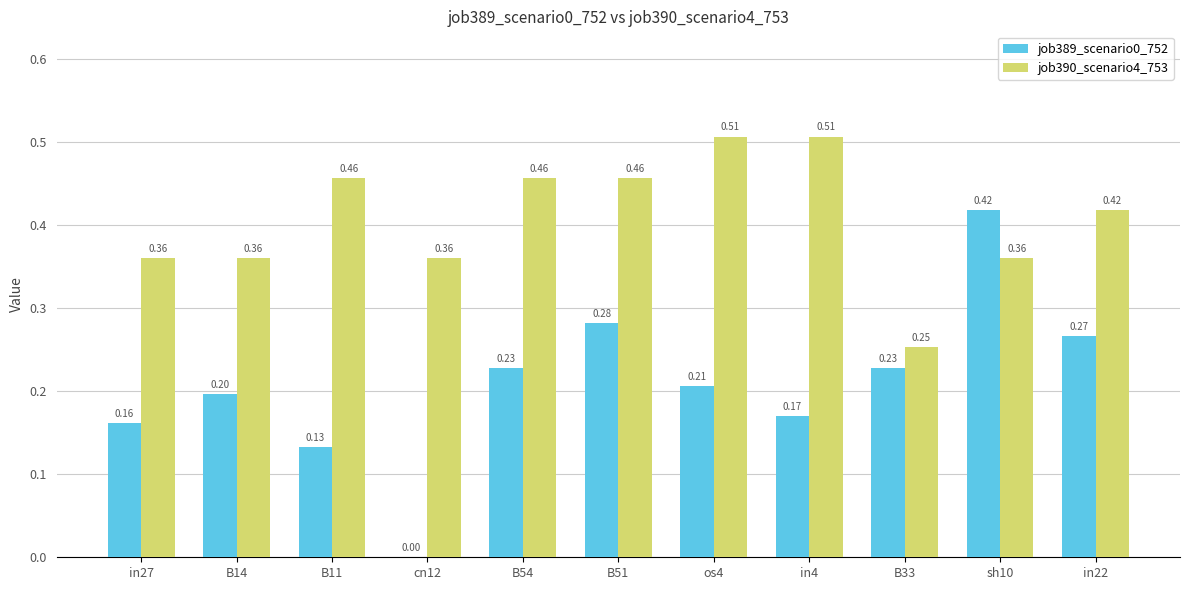

At which category is the sum across all series the highest?

sh10